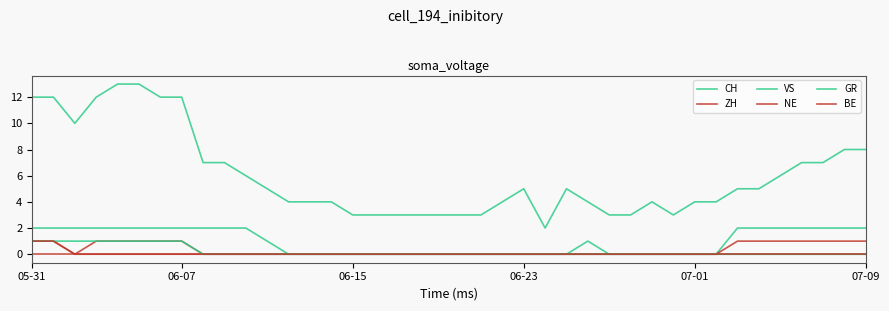

Does the chart have visible grid lines?

No